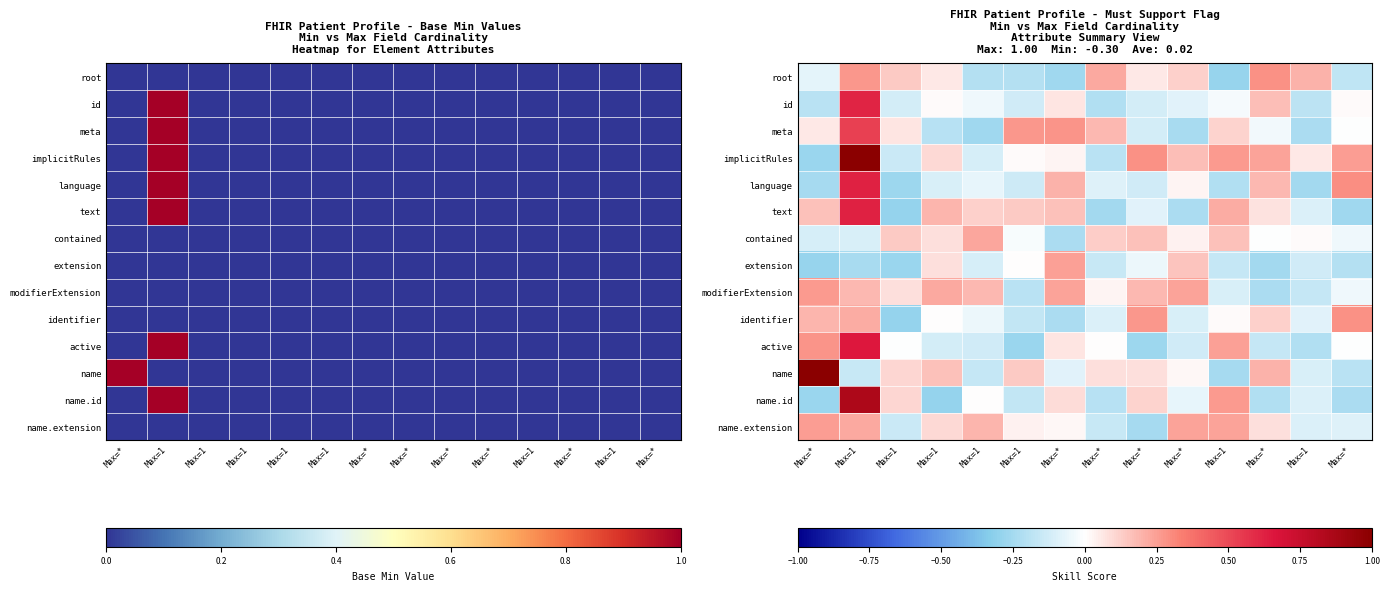

What is the total value across all series at Max=1?

5.3